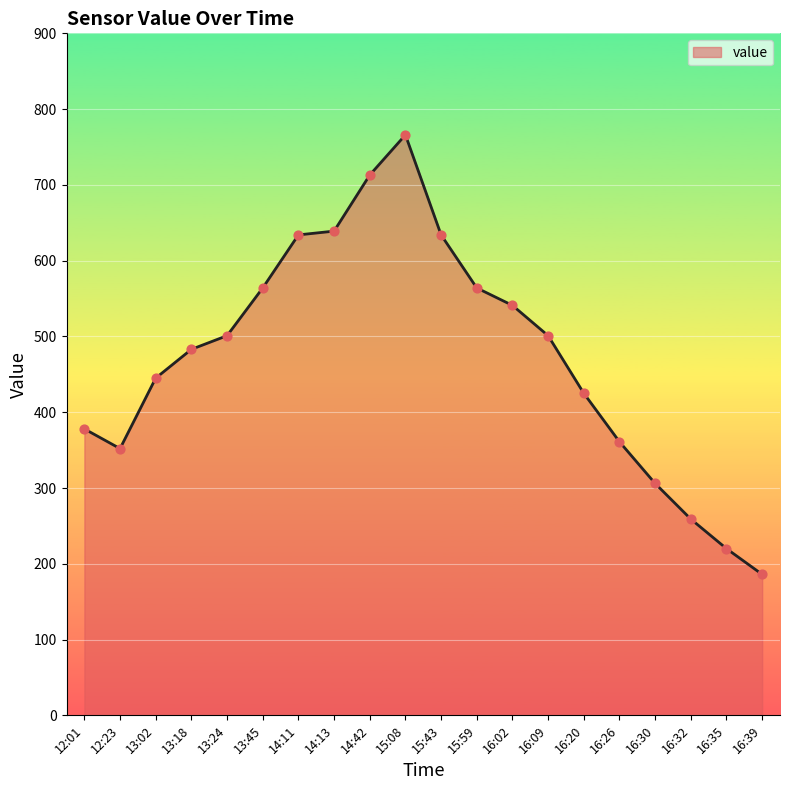

Between 15:59 and 16:32, which is larger?

15:59